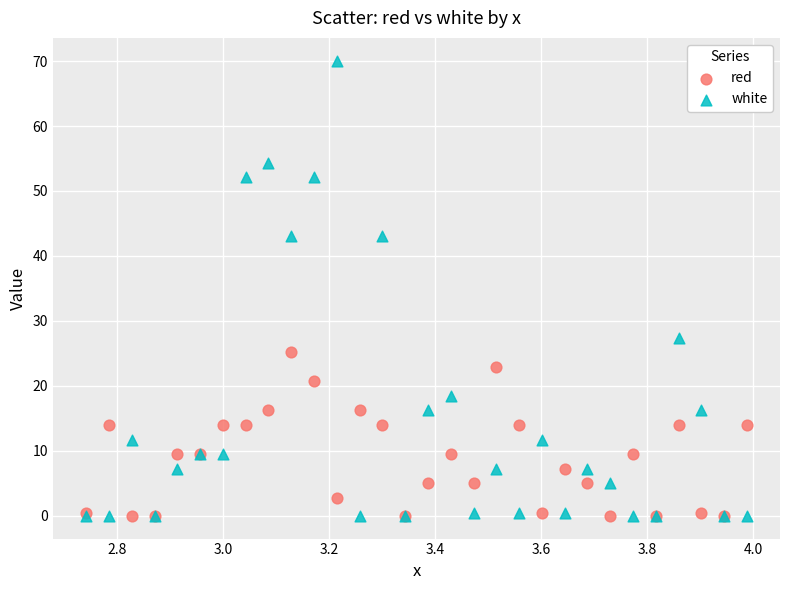

What are all the series names shown in the legend?

red, white